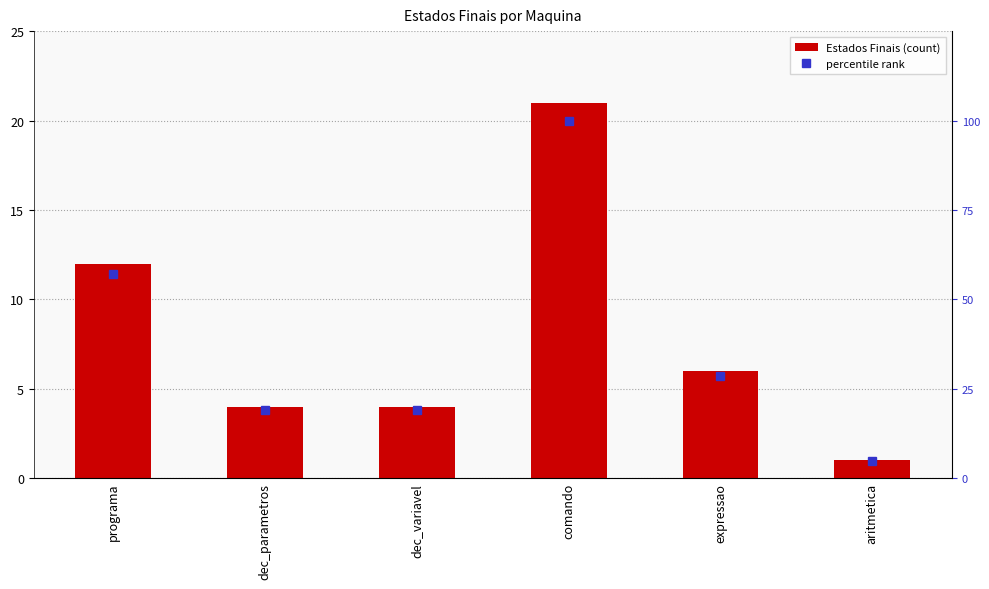

Rank the series by their maximum value, from lowest to highest.

Estados Finais, percentile rank